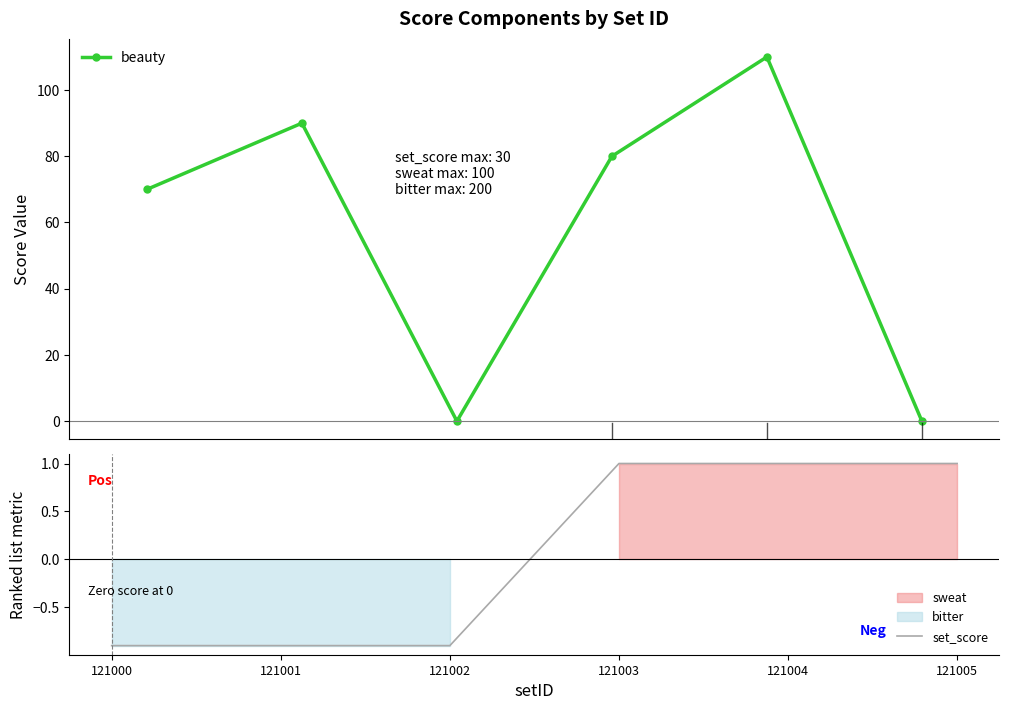

Where is set_score nearest to the value 0?

121000